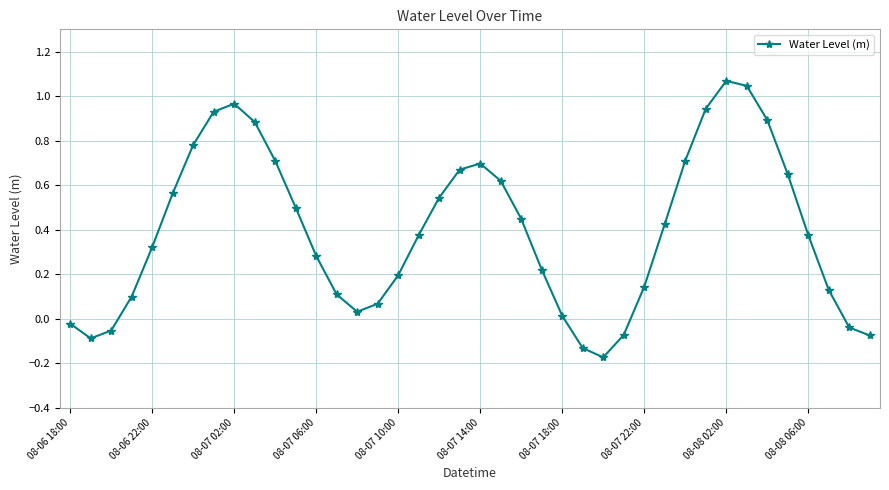

What is the difference between the maximum and minimum values?

1.2